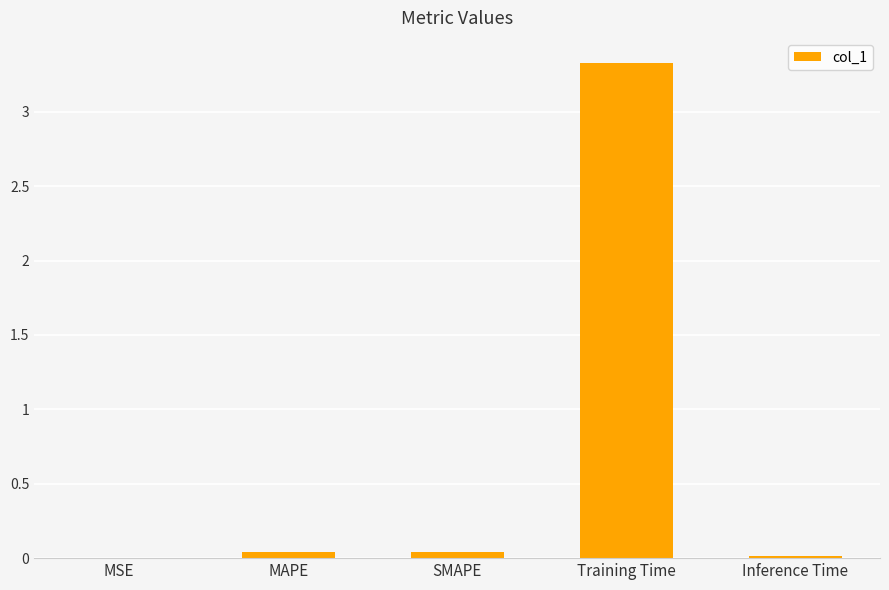

How many categories are shown in the chart?

5